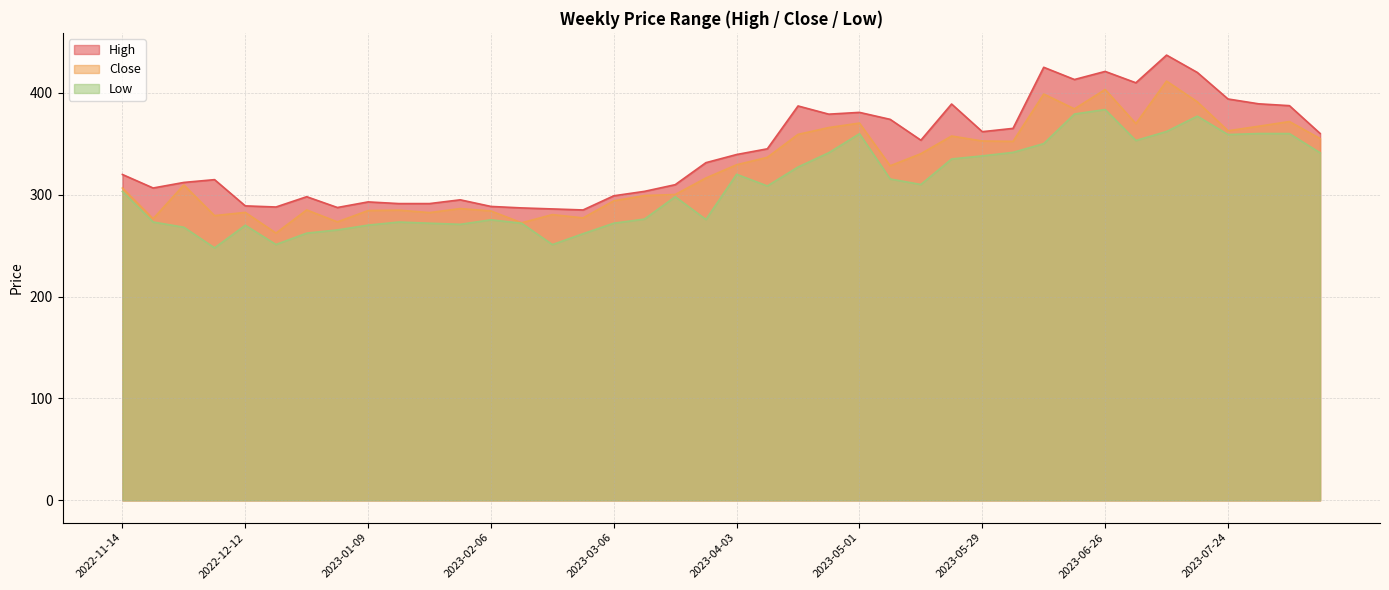

Reading left to right, transcribe all the data shown in this chart.

High: 319.8	306.5	312.0	314.8	289.0	287.9	298.0	287.4	292.9	291.2	291.2	295.0	288.5	287.0	286.0	285.0	298.9	303.2	309.8	331.4	339.4	345.0	387.0	379.0	380.8	373.9	353.5	389.0	361.8	365.0	425.0	413.0	421.0	409.8	437.0	420.0	393.9	389.1	387.4	360.0
Low: 303.1	273.1	268.0	247.8	270.0	251.1	262.2	265.4	270.1	273.1	272.0	270.9	275.4	272.0	251.0	261.7	272.0	276.0	298.0	275.6	320.0	308.5	327.1	341.1	359.8	315.4	310.0	335.0	338.0	341.5	350.1	379.1	383.5	353.1	362.0	377.0	359.0	360.0	360.0	341.0
Close: 306.5	276.4	309.5	279.5	282.6	262.3	285.0	273.3	284.4	284.8	282.4	286.4	284.0	272.4	280.5	277.2	294.0	299.1	300.1	316.4	329.4	336.6	359.1	365.9	370.2	328.4	340.2	357.5	352.6	352.3	398.8	384.2	403.2	369.8	411.5	391.1	362.7	367.1	371.8	355.0